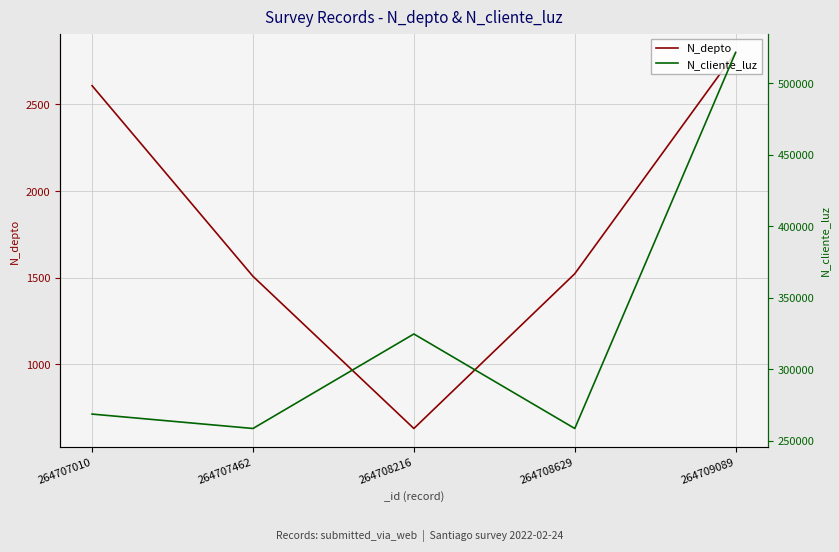

Read the N_depto value at 264707462, to the nearest 50.

1500